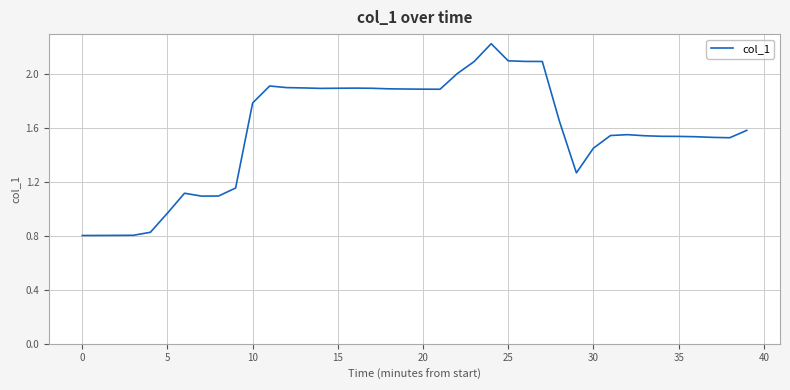

What is the maximum value shown in the chart?

2.2